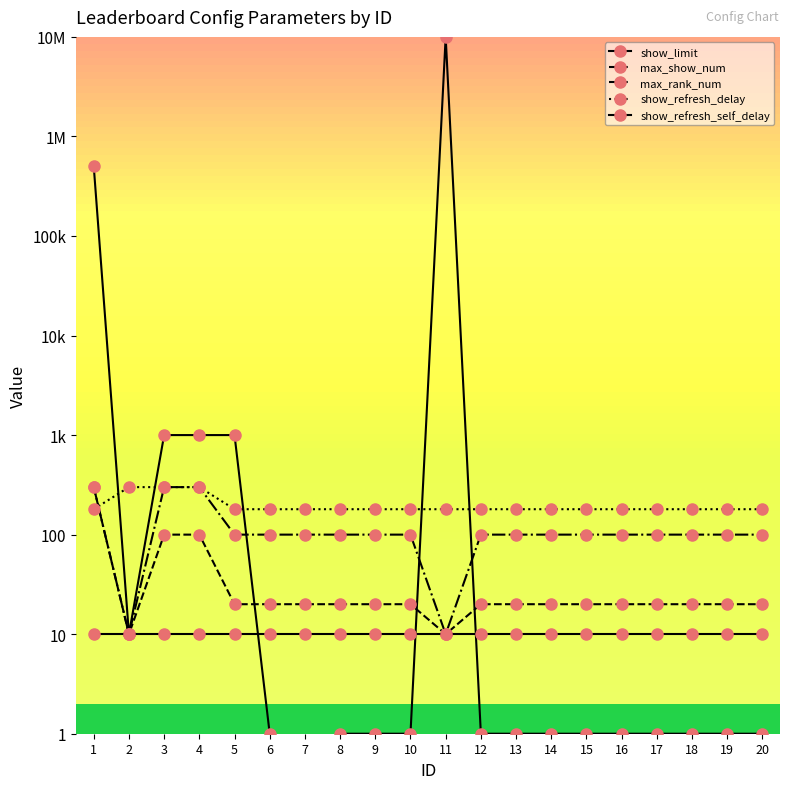

After their last crossing, which series has the higher values: show_limit or show_refresh_delay?

show_refresh_delay